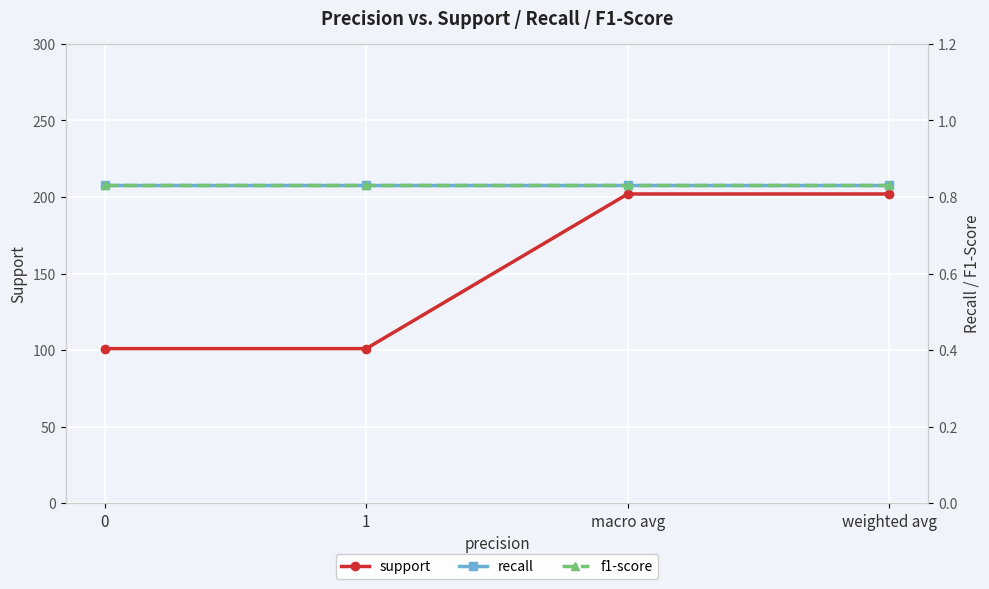

True or false: f1-score and support intersect in this chart.

False